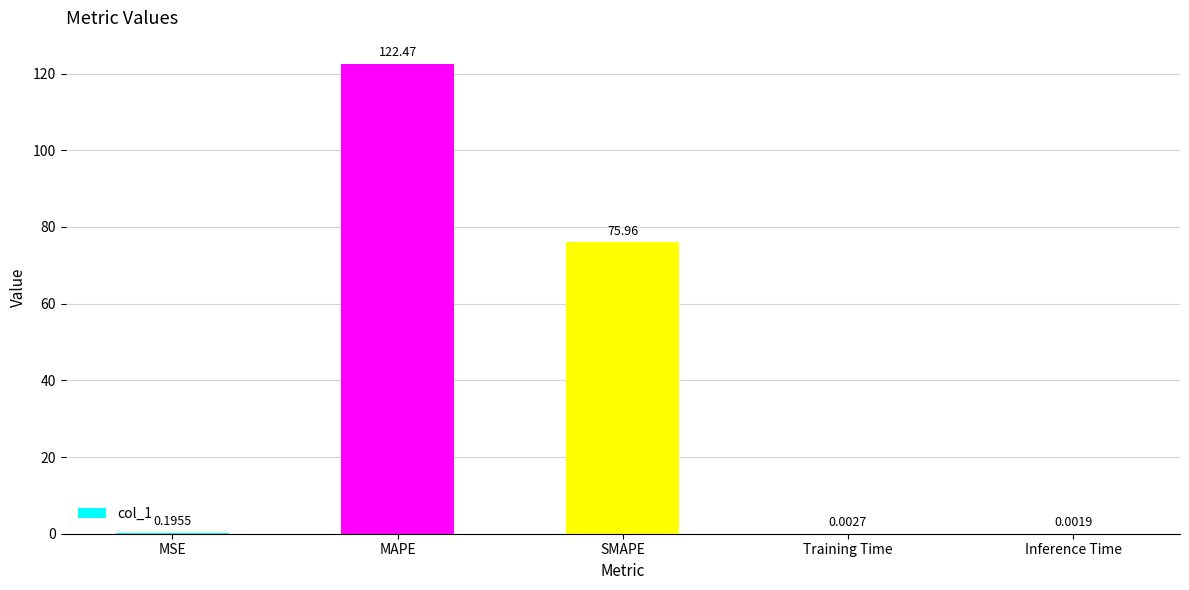

Which has a higher value, MSE or MAPE?

MAPE